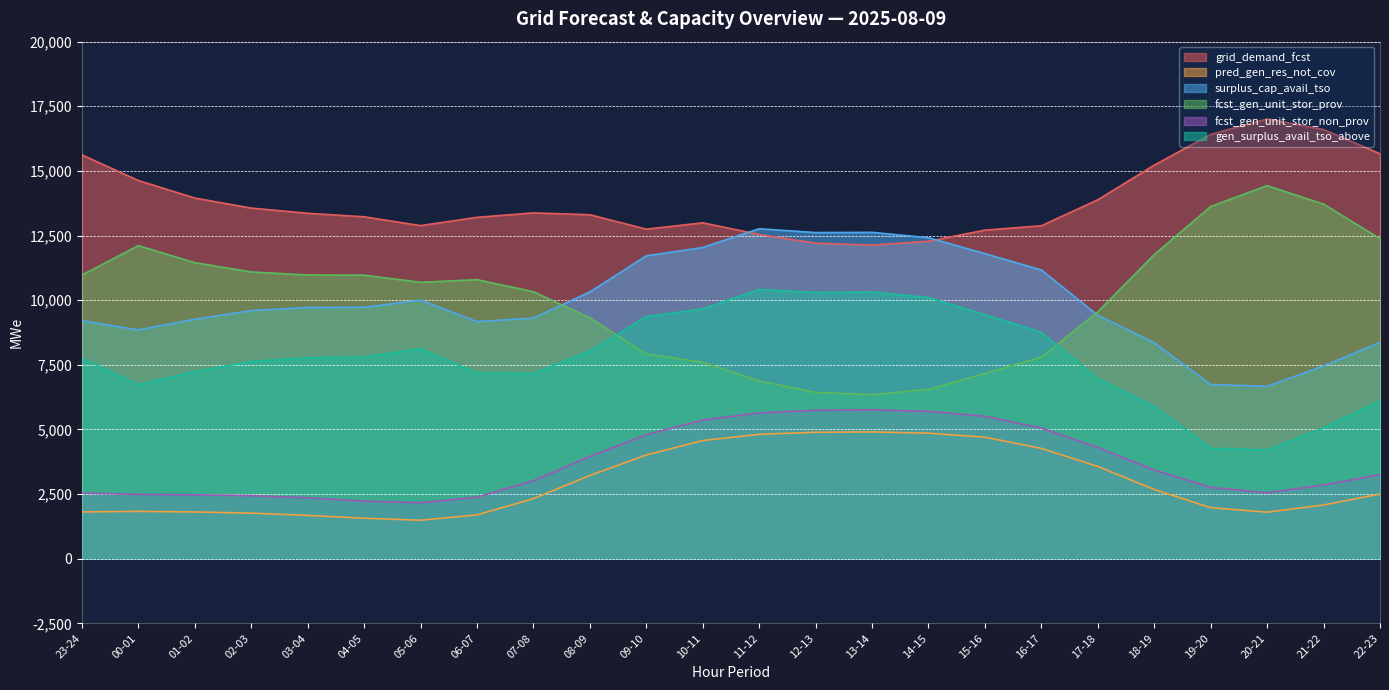

What are all the series names shown in the legend?

grid_demand_fcst, pred_gen_res_not_cov, surplus_cap_avail_tso, fcst_gen_unit_stor_prov, fcst_gen_unit_stor_non_prov, gen_surplus_avail_tso_above